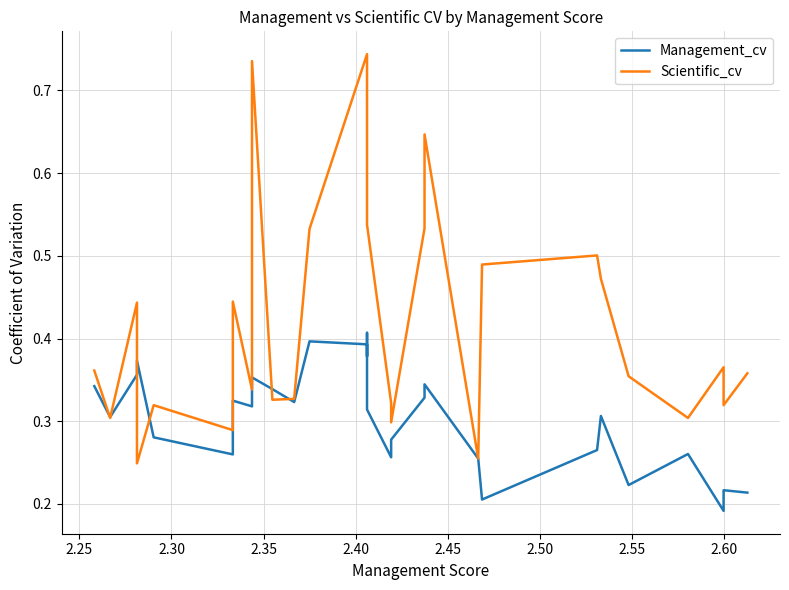

How many interior local peaks does the Management_cv series have?

9